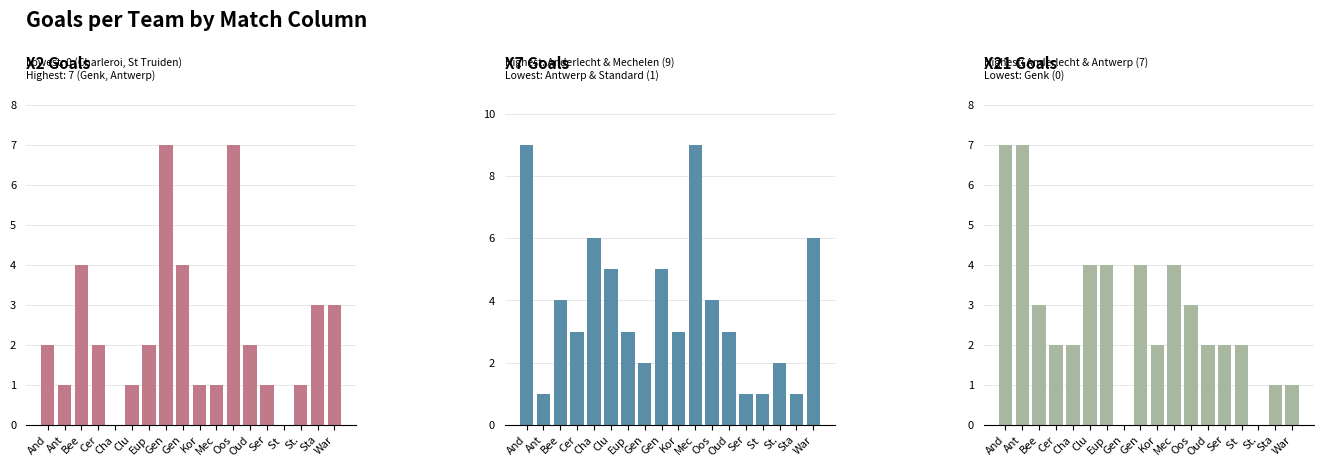

Which series has the widest spread of values?

X7